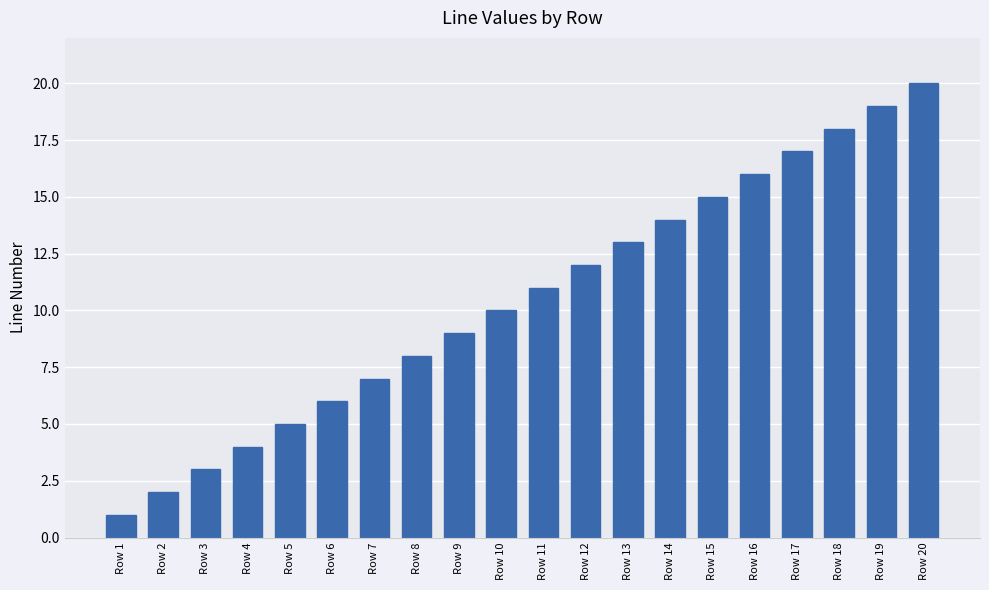

The chart shows a value of 15 at Row 9. True or false?

False